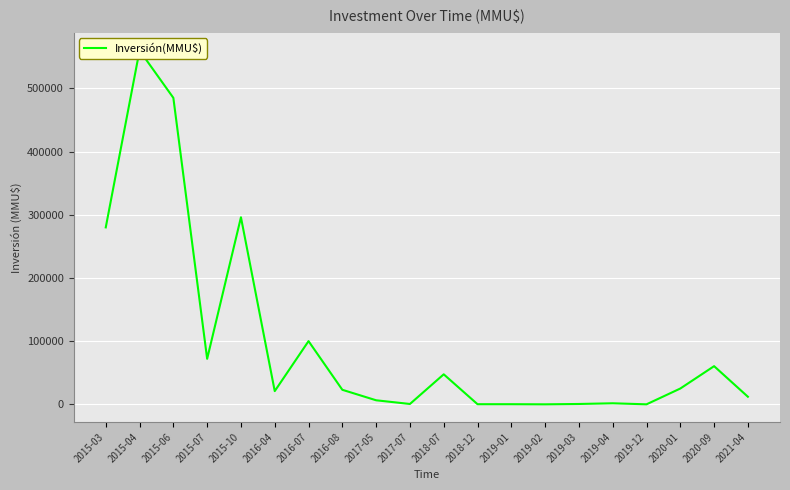

What is the sum of all values?

1991358